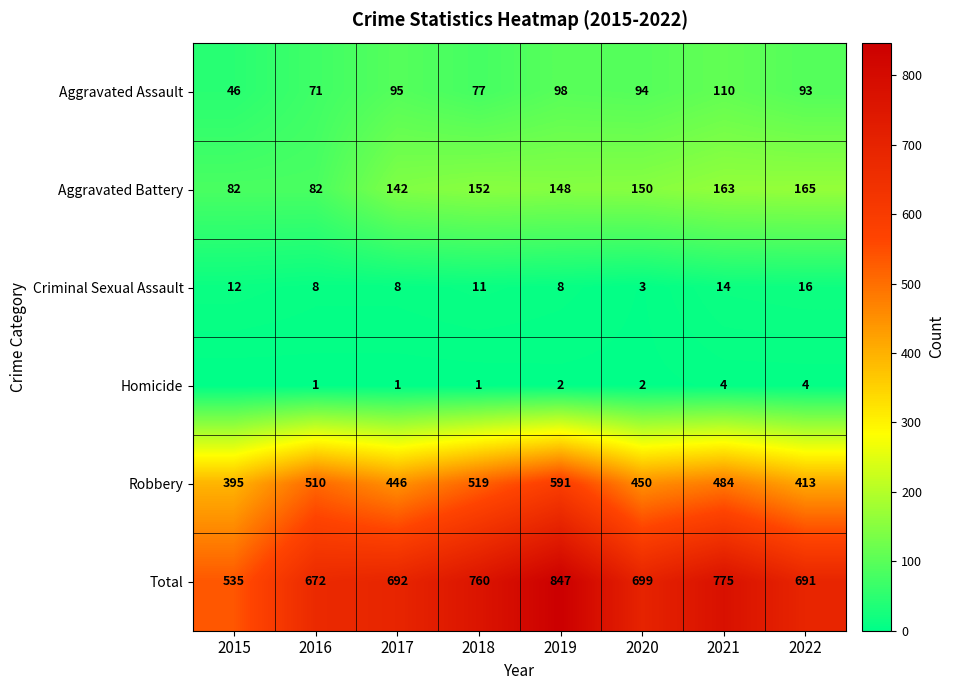

What is the difference between the second highest and second lowest values in the Aggravated Assault series?

27